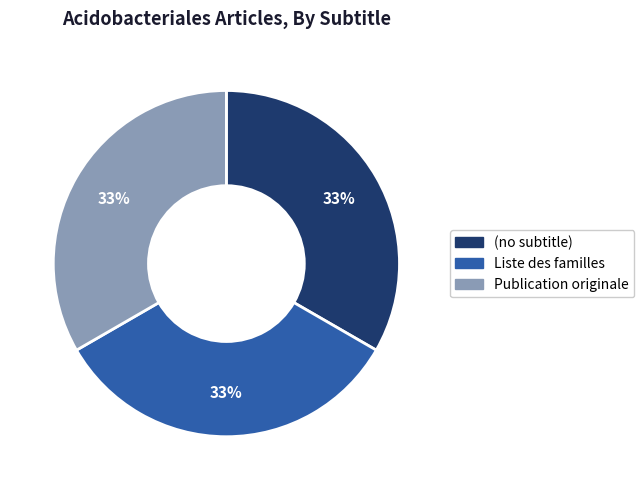

True or false: Publication originale accounts for 24% of the total.

False